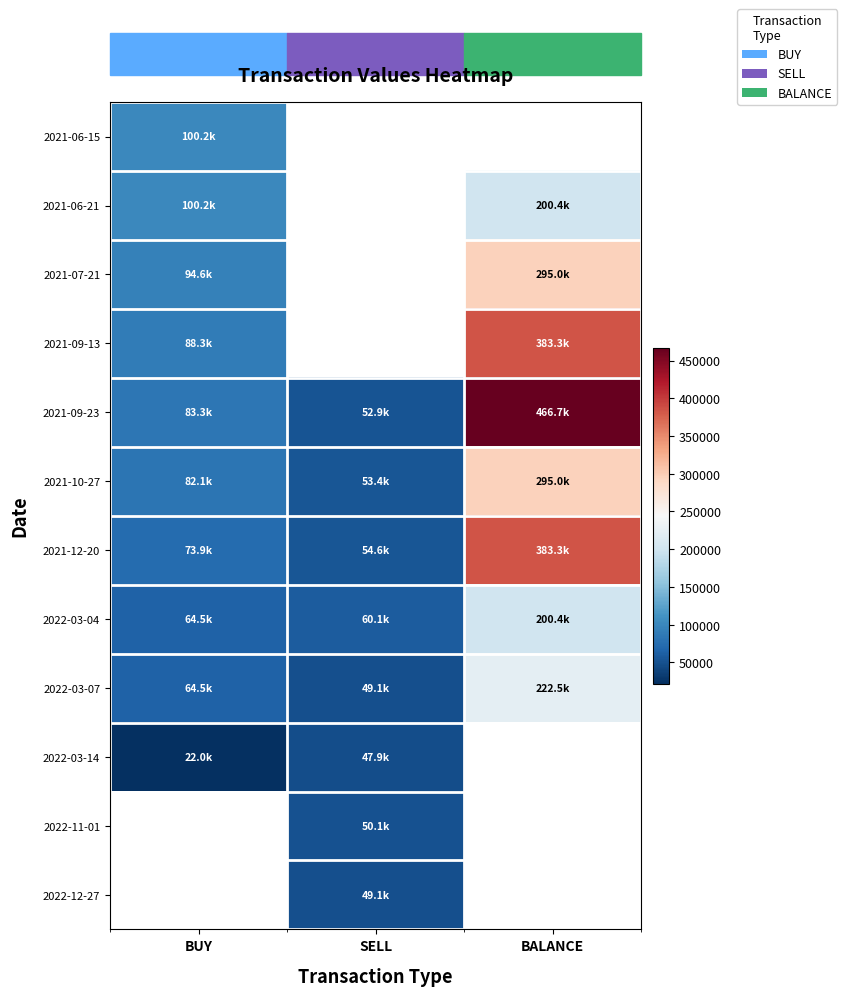

How many distinct data groups are displayed?

12